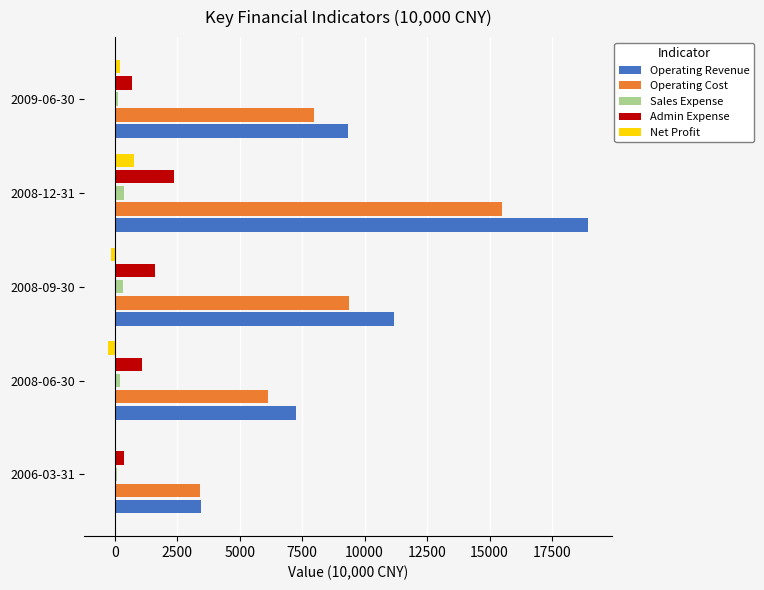

At which category is the sum across all series the highest?

2008-12-31